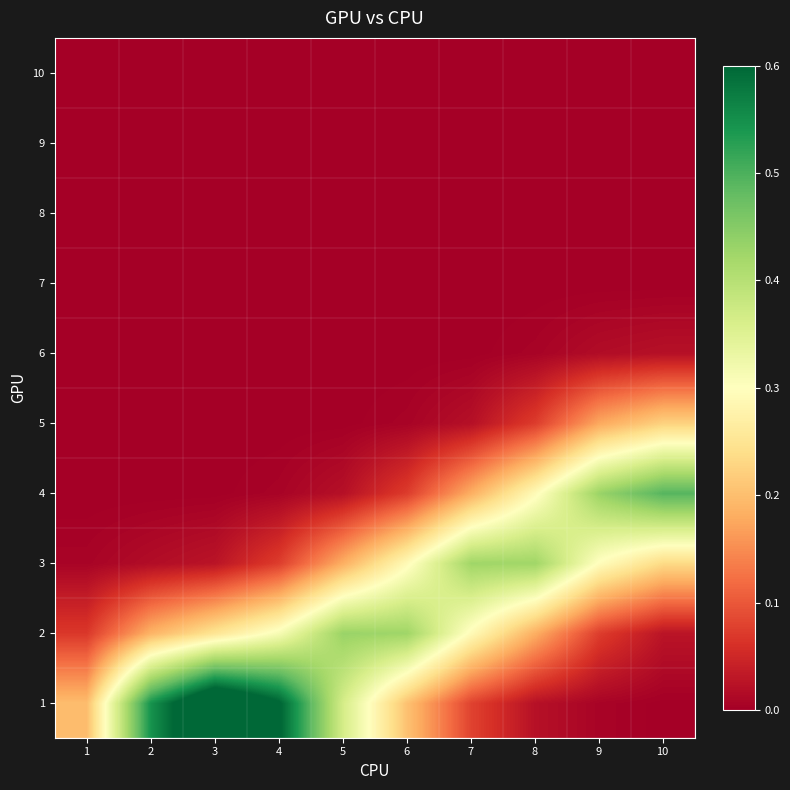

Reading left to right, what are all the values shown in this chart?

1: 1=0.2	2=0.5	3=0.7	4=0.6	5=0.4	6=0.2	7=0.1	8=0.0	9=0.0	10=0.0
2: 1=0.1	2=0.2	3=0.3	4=0.3	5=0.4	6=0.4	7=0.3	8=0.2	9=0.1	10=0.0
3: 1=0.0	2=0.0	3=0.0	4=0.1	5=0.2	6=0.3	7=0.4	8=0.4	9=0.3	10=0.2
4: 1=0.0	2=0.0	3=0.0	4=0.0	5=0.0	6=0.1	7=0.2	8=0.3	9=0.4	10=0.5
5: 1=0.0	2=0.0	3=0.0	4=0.0	5=0.0	6=0.0	7=0.0	8=0.1	9=0.2	10=0.2
6: 1=0.0	2=0.0	3=0.0	4=0.0	5=0.0	6=0.0	7=0.0	8=0.0	9=0.0	10=0.0
7: 1=0.0	2=0.0	3=0.0	4=0.0	5=0.0	6=0.0	7=0.0	8=0.0	9=0.0	10=0.0
8: 1=0.0	2=0.0	3=0.0	4=0.0	5=0.0	6=0.0	7=0.0	8=0.0	9=0.0	10=0.0
9: 1=0.0	2=0.0	3=0.0	4=0.0	5=0.0	6=0.0	7=0.0	8=0.0	9=0.0	10=0.0
10: 1=0.0	2=0.0	3=0.0	4=0.0	5=0.0	6=0.0	7=0.0	8=0.0	9=0.0	10=0.0